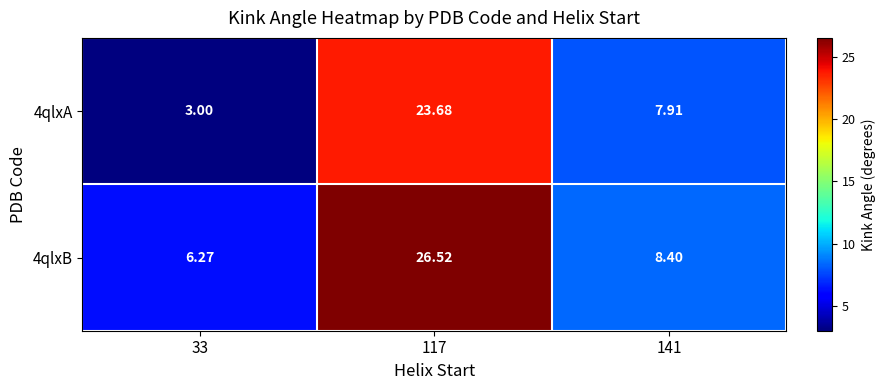

Is the value of 4qlxA at 33 greater than the value of 4qlxB at 117?

No